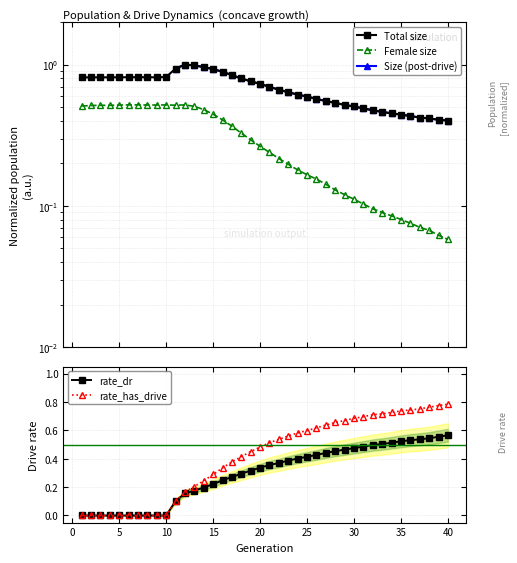

Reading left to right, list all the values displayed in this chart.

size: 1=0.8	2=0.8	3=0.8	4=0.8	5=0.8	6=0.8	7=0.8	8=0.8	9=0.8	10=0.8	11=0.9	12=1.0	13=1.0	14=1.0	15=0.9	16=0.9	17=0.8	18=0.8	19=0.8	20=0.7	21=0.7	22=0.7	23=0.6	24=0.6	25=0.6	26=0.6	27=0.6	28=0.5	29=0.5	30=0.5	31=0.5	32=0.5	33=0.5	34=0.5	35=0.4	36=0.4	37=0.4	38=0.4	39=0.4	40=0.4
female_size: 1=0.5	2=0.5	3=0.5	4=0.5	5=0.5	6=0.5	7=0.5	8=0.5	9=0.5	10=0.5	11=0.5	12=0.5	13=0.5	14=0.5	15=0.4	16=0.4	17=0.4	18=0.3	19=0.3	20=0.3	21=0.2	22=0.2	23=0.2	24=0.2	25=0.2	26=0.2	27=0.1	28=0.1	29=0.1	30=0.1	31=0.1	32=0.1	33=0.1	34=0.1	35=0.1	36=0.1	37=0.1	38=0.1	39=0.1	40=0.1
rate_dr: 1=0.0	2=0.0	3=0.0	4=0.0	5=0.0	6=0.0	7=0.0	8=0.0	9=0.0	10=0.0	11=0.1	12=0.2	13=0.2	14=0.2	15=0.2	16=0.2	17=0.3	18=0.3	19=0.3	20=0.3	21=0.4	22=0.4	23=0.4	24=0.4	25=0.4	26=0.4	27=0.4	28=0.5	29=0.5	30=0.5	31=0.5	32=0.5	33=0.5	34=0.5	35=0.5	36=0.5	37=0.5	38=0.5	39=0.6	40=0.6
rate_has_drive: 1=0.0	2=0.0	3=0.0	4=0.0	5=0.0	6=0.0	7=0.0	8=0.0	9=0.0	10=0.0	11=0.1	12=0.2	13=0.2	14=0.2	15=0.3	16=0.3	17=0.4	18=0.4	19=0.5	20=0.5	21=0.5	22=0.5	23=0.6	24=0.6	25=0.6	26=0.6	27=0.6	28=0.7	29=0.7	30=0.7	31=0.7	32=0.7	33=0.7	34=0.7	35=0.7	36=0.7	37=0.8	38=0.8	39=0.8	40=0.8